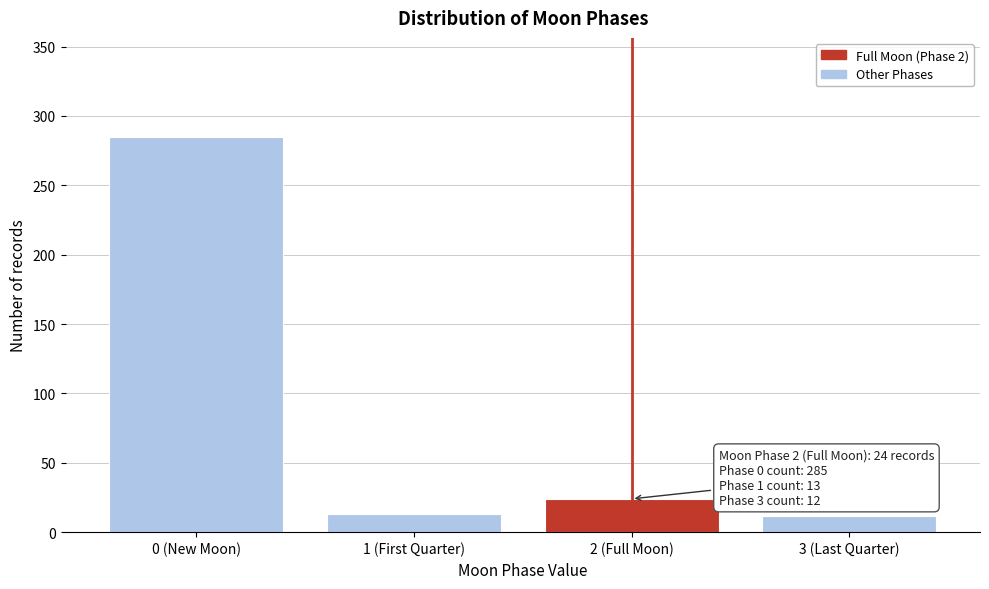

At which category does the chart reach its peak across all series?

0 (New Moon)